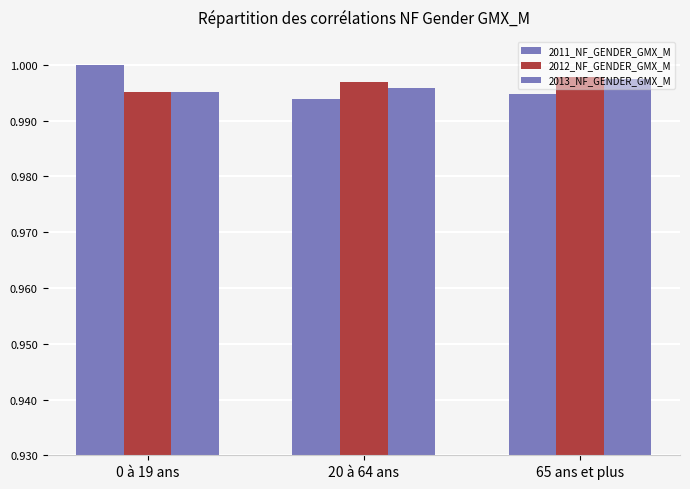

Are the bars horizontal?

No